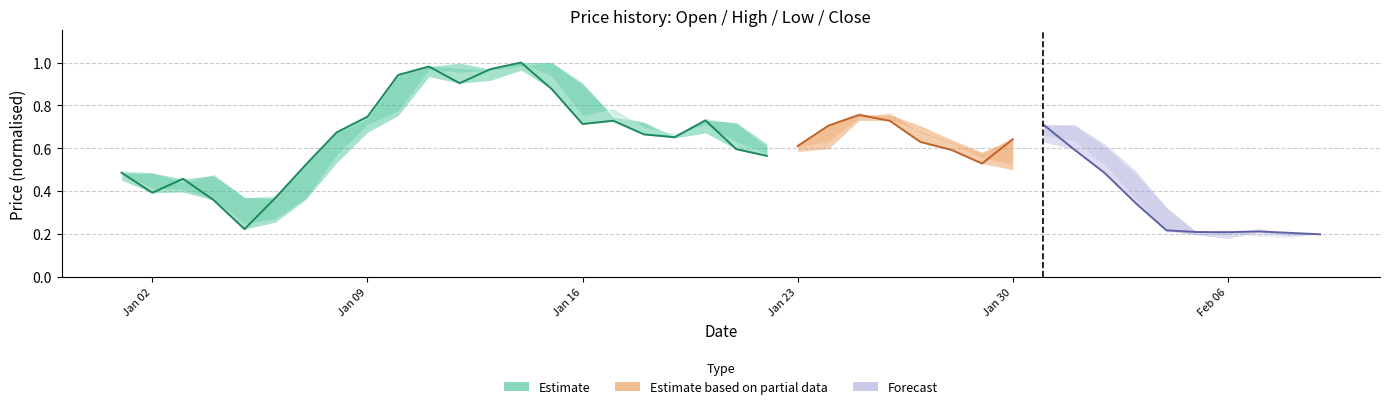

Is it true that Open equals 0.2 at 37?

True